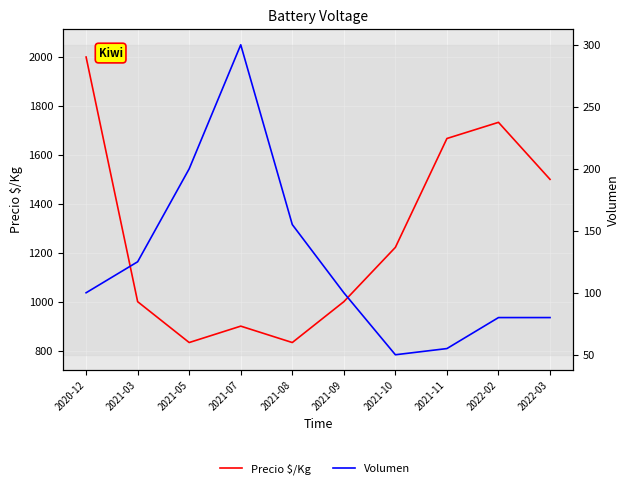

Is the value of Precio $/Kg at 2021-03 greater than the value of Volumen at 2021-07?

Yes